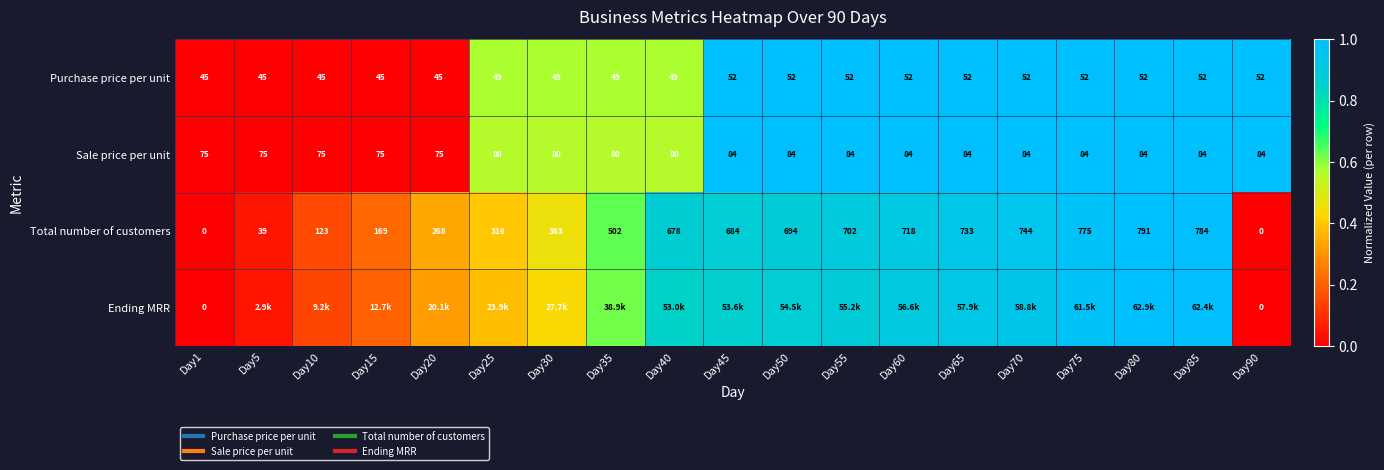

The value of Sale price per unit at Day25 is 0.8. True or false?

False